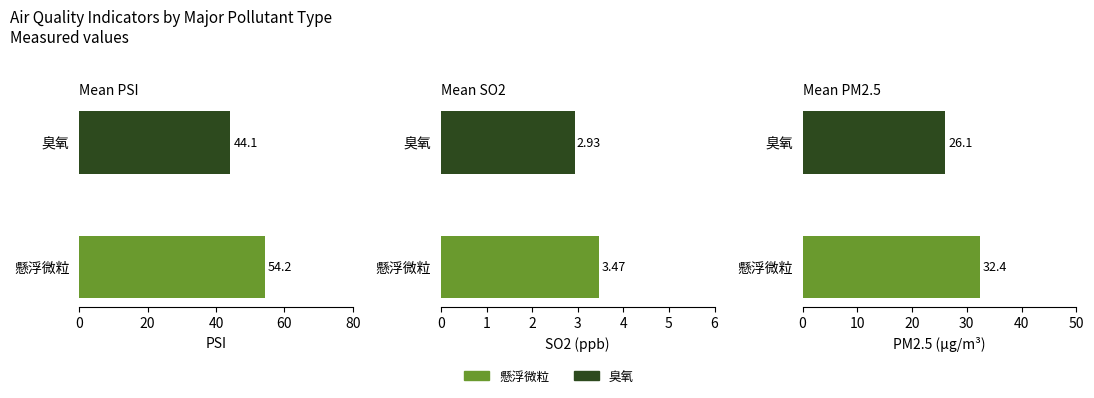

How many values in the PSI series are below 54?

1